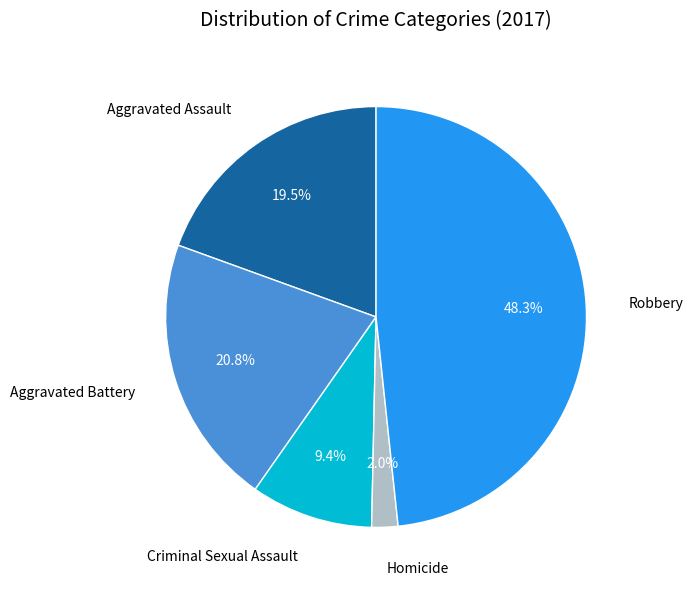

Is there a majority slice in this chart?

No